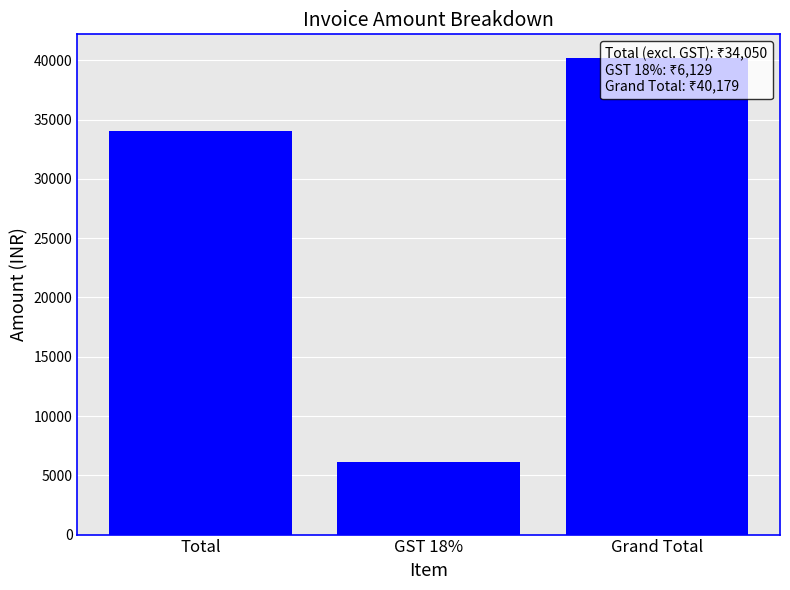

The value at Total is 48380. True or false?

False